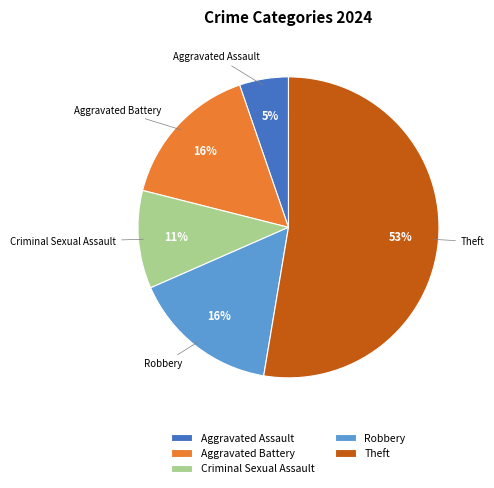

True or false: Aggravated Battery accounts for 16% of the total.

True